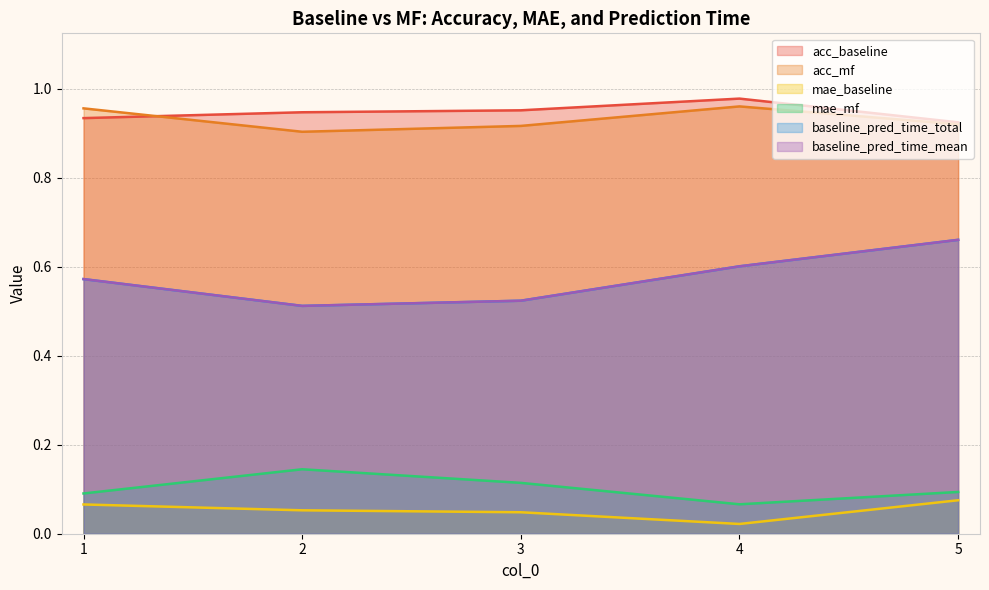

Reading right to left, transcribe all the data shown in this chart.

acc_baseline: 5=0.9	4=1.0	3=1.0	2=0.9	1=0.9
acc_mf: 5=0.9	4=1.0	3=0.9	2=0.9	1=1.0
mae_baseline: 5=0.1	4=0.0	3=0.0	2=0.1	1=0.1
mae_mf: 5=0.1	4=0.1	3=0.1	2=0.1	1=0.1
baseline_pred_time_total: 5=0.7	4=0.6	3=0.5	2=0.5	1=0.6
baseline_pred_time_mean: 5=0.7	4=0.6	3=0.5	2=0.5	1=0.6